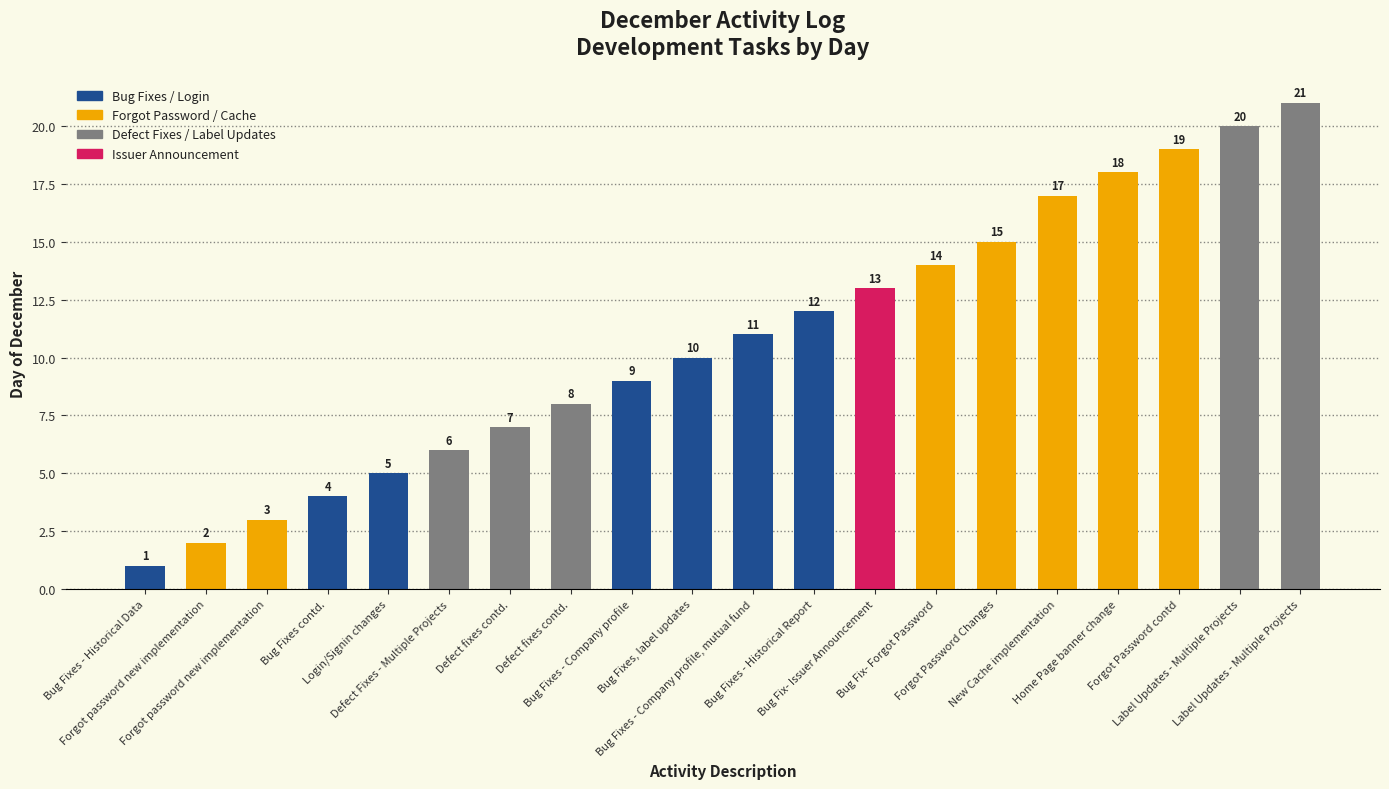

Reading right to left, list all the values displayed in this chart.

Label Updates - Multiple Projects=21	Label Updates - Multiple Projects=20	Forgot Password contd=19	Home Page banner change=18	New Cache implementation=17	Forgot Password Changes=15	Bug Fix- Forgot Password=14	Bug Fix- Issuer Announcement=13	Bug Fixes - Historical Report=12	Bug Fixes - Company profile, mutual fund=11	Bug Fixes, label updates=10	Bug Fixes - Company profile=9	Defect fixes contd.=8	Defect fixes contd.=7	Defect Fixes - Multiple Projects=6	Login/Signin changes=5	Bug Fixes contd.=4	Forgot password new implementation=3	Forgot password new implementation=2	Bug Fixes - Historical Data=1